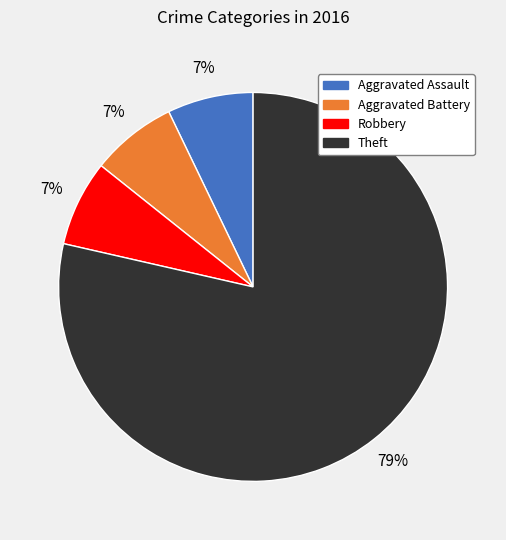

Is there any slice that represents more than half of the pie?

Yes